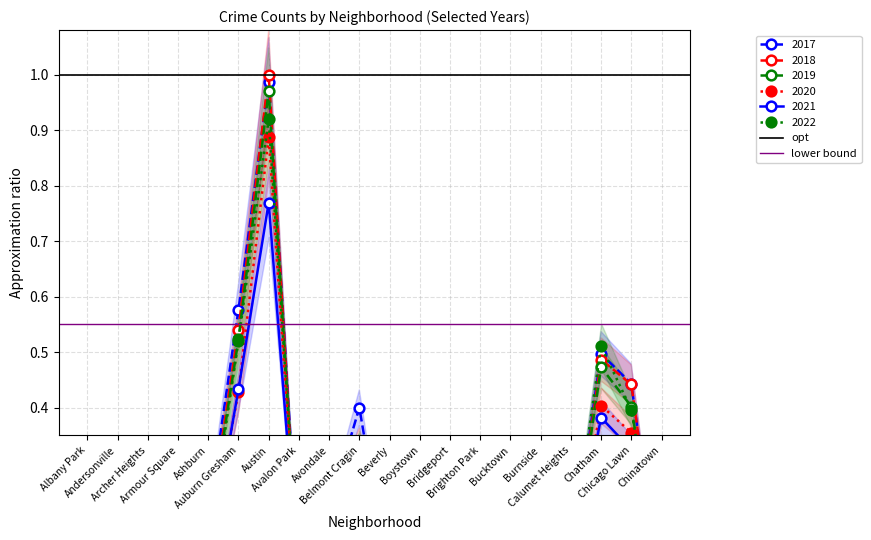

What is the sum of all lower bound values?

1.1